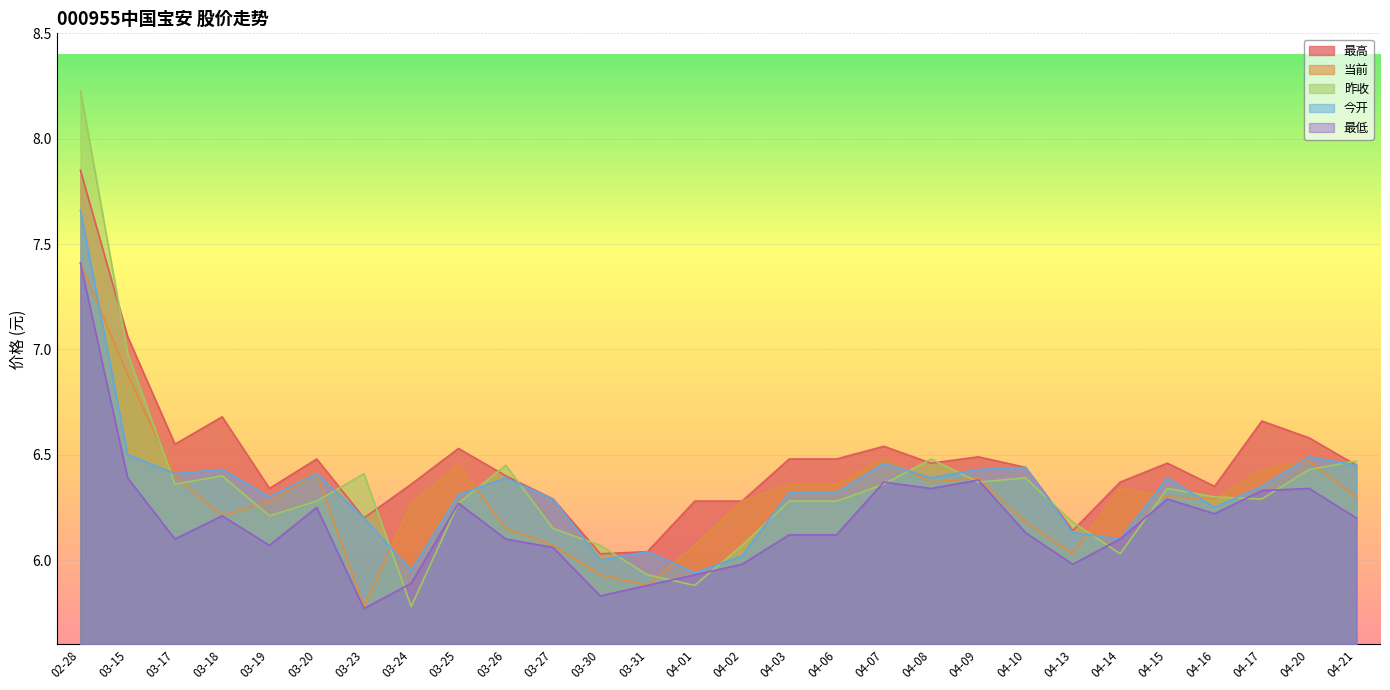

What is the highest value of the 最低 series?

7.4